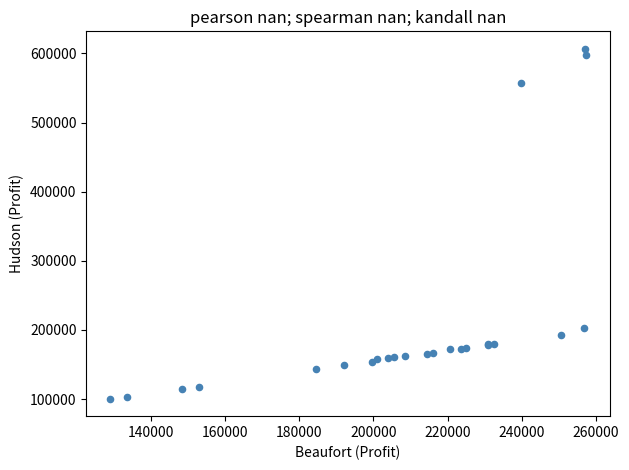

What Y value in the scatter plot is closest to 353574?

203125.0